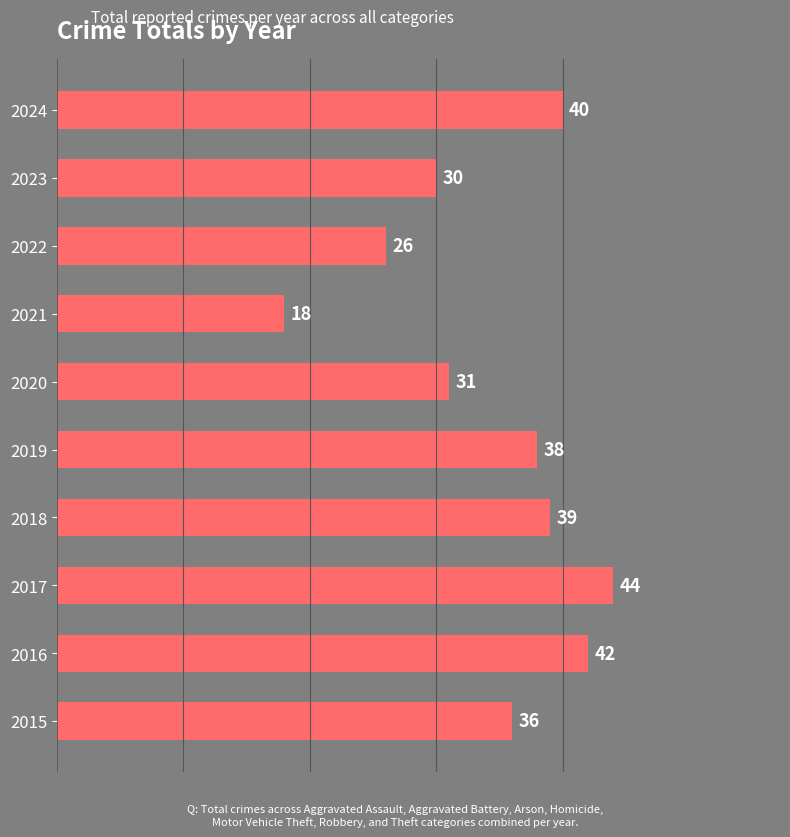

How many data points does each series have?

10